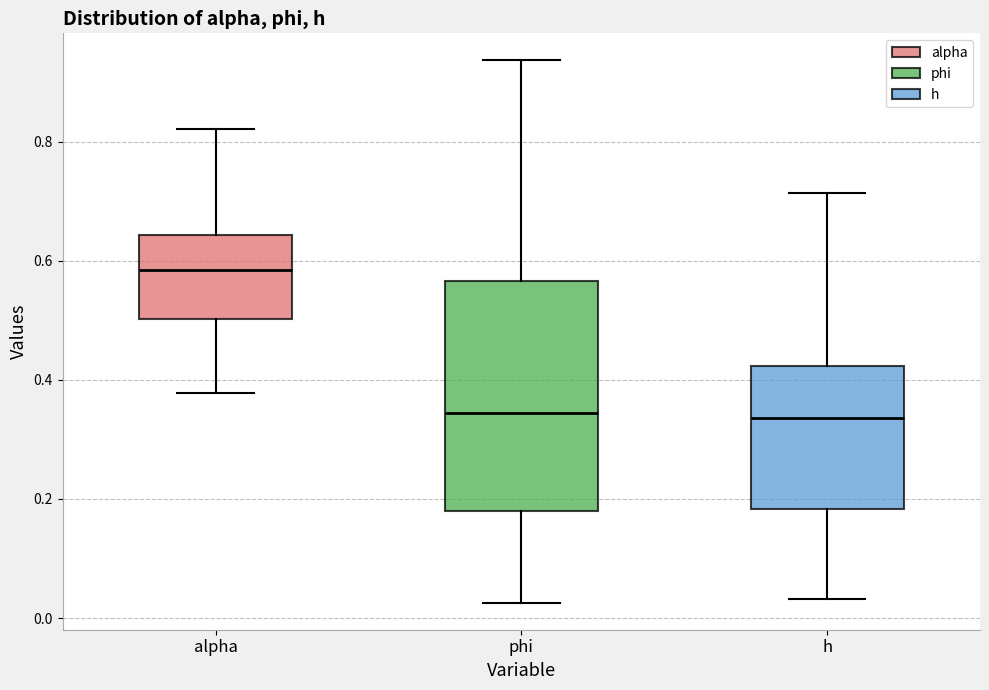

Reading left to right, read every box against the y-axis: the position of its median line, the range the box covers, and the ends of its whiskers. The values are not printed on the chart, so give them approximately, as read against the axis.

alpha: median 0.58, box 0.50 to 0.64, whiskers 0.38 to 0.82
phi: median 0.34, box 0.18 to 0.56, whiskers 0.02 to 0.94
h: median 0.34, box 0.18 to 0.42, whiskers 0.04 to 0.72